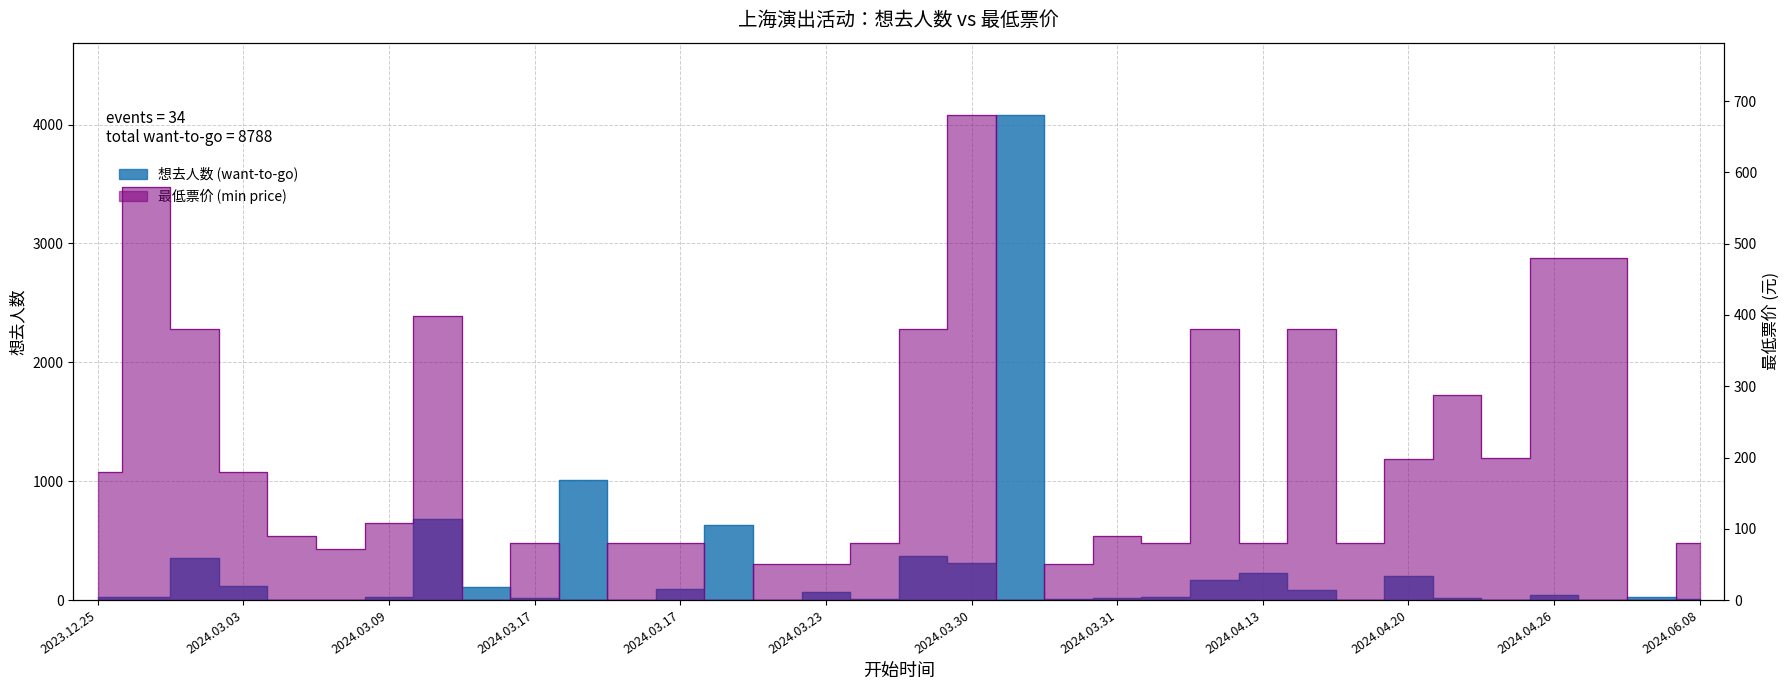

How many values in 想去人数 (want-to-go) are above zero?

32